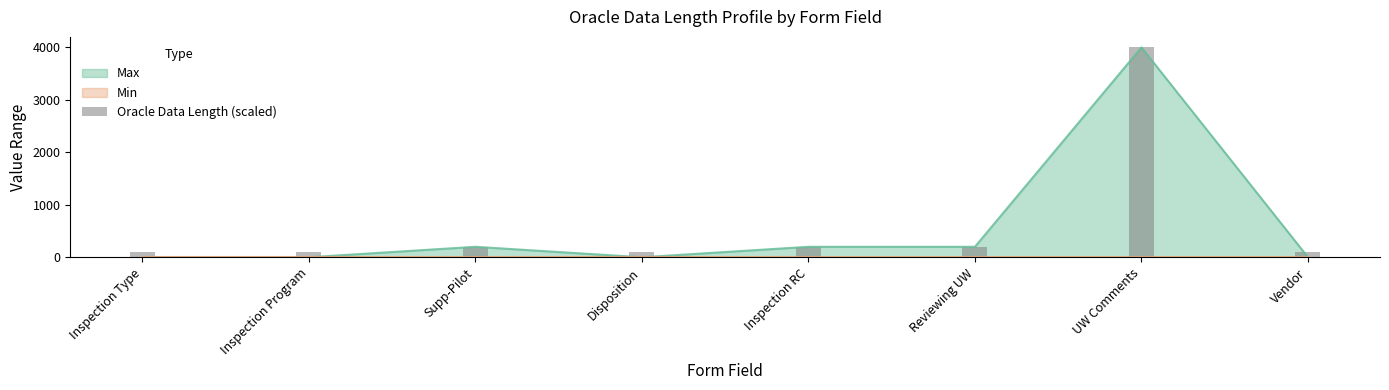

What is the maximum value shown in the chart?

4000